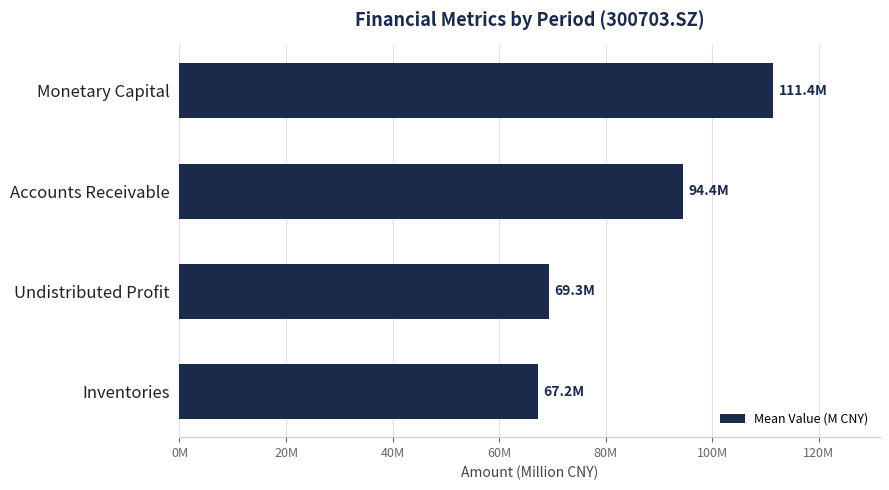

Are the bars horizontal?

Yes